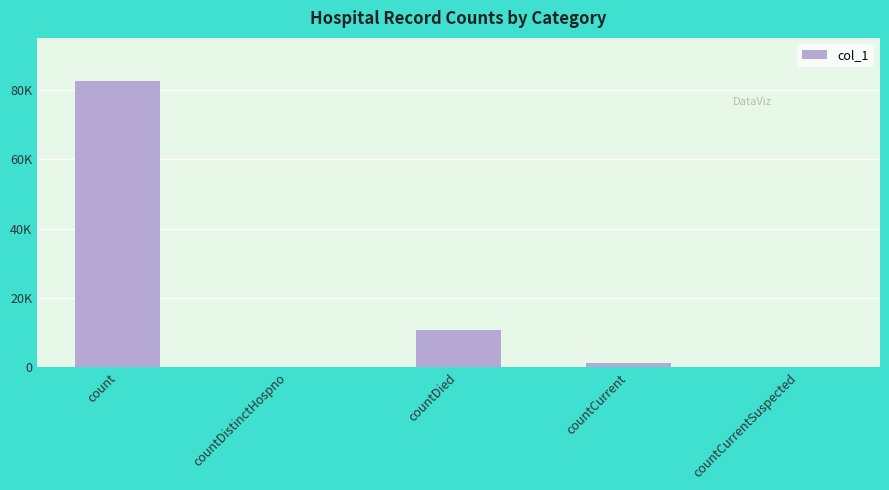

Read the value at countDied.

10801